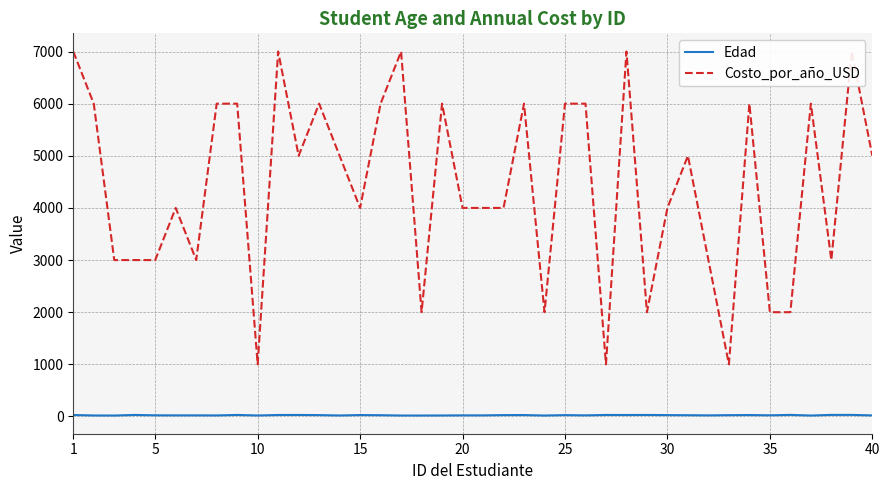

What is the maximum value for Edad?

30